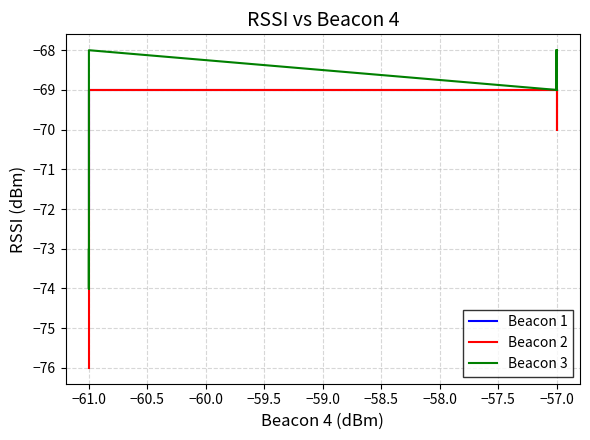

How many intersections are there between Beacon 1 and Beacon 3?

1